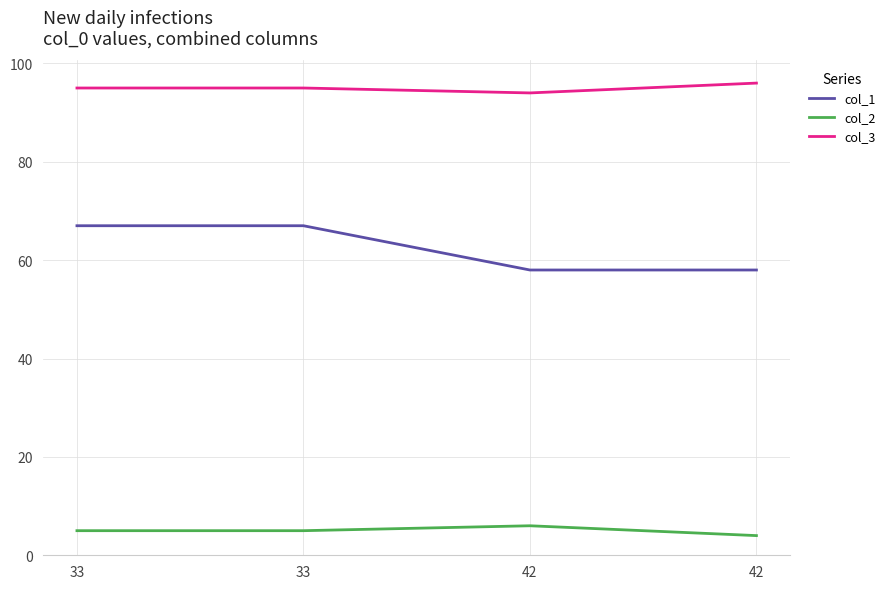

Does the chart have visible grid lines?

Yes